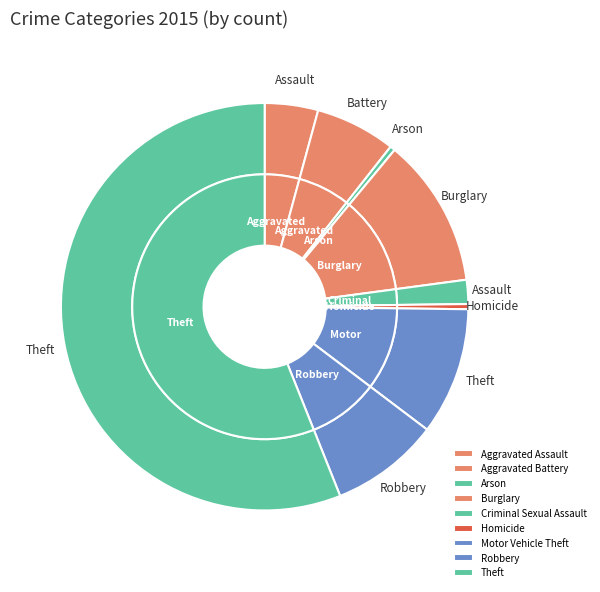

What is the majority slice?

Theft